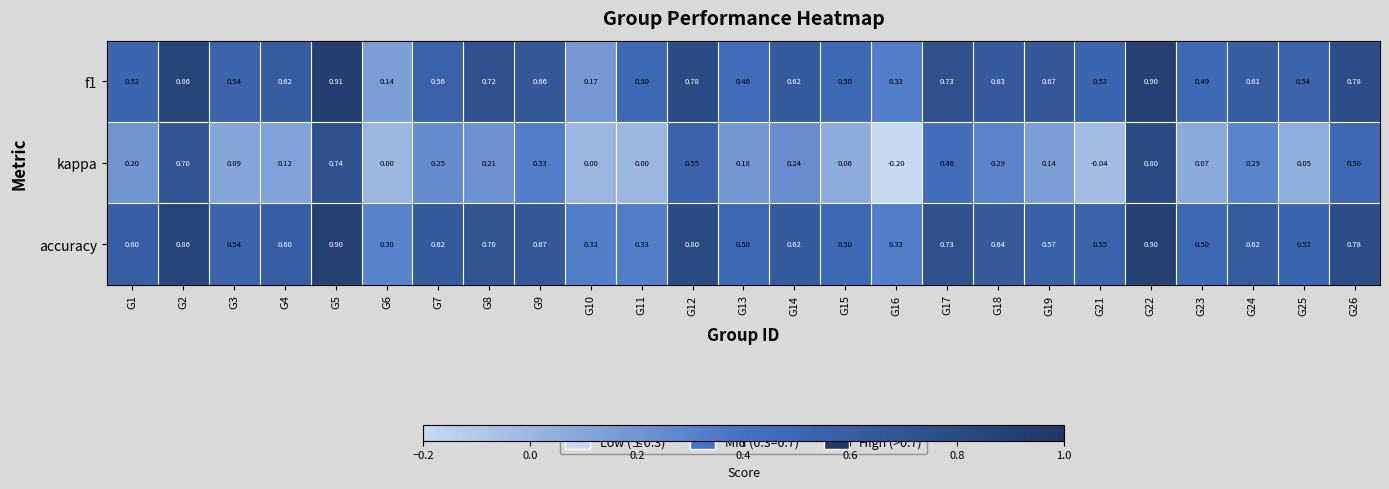

Which series changed the most between G9 and G17?

kappa